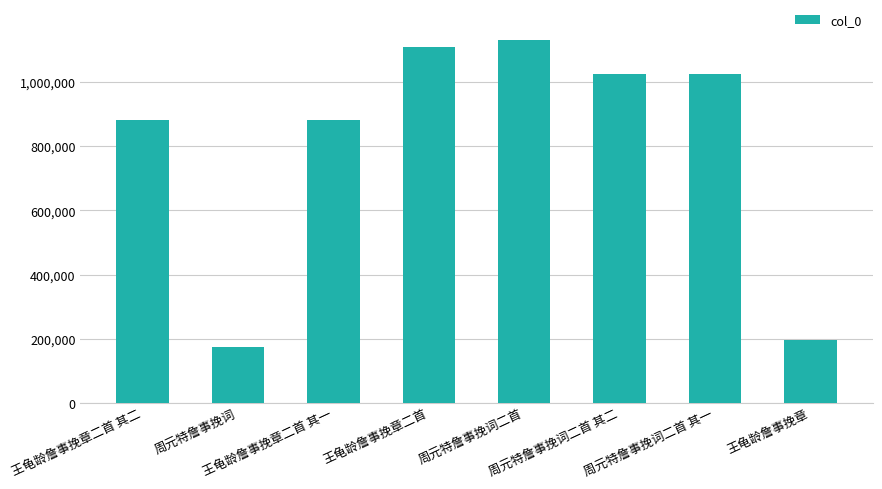

How many distinct data groups are displayed?

1